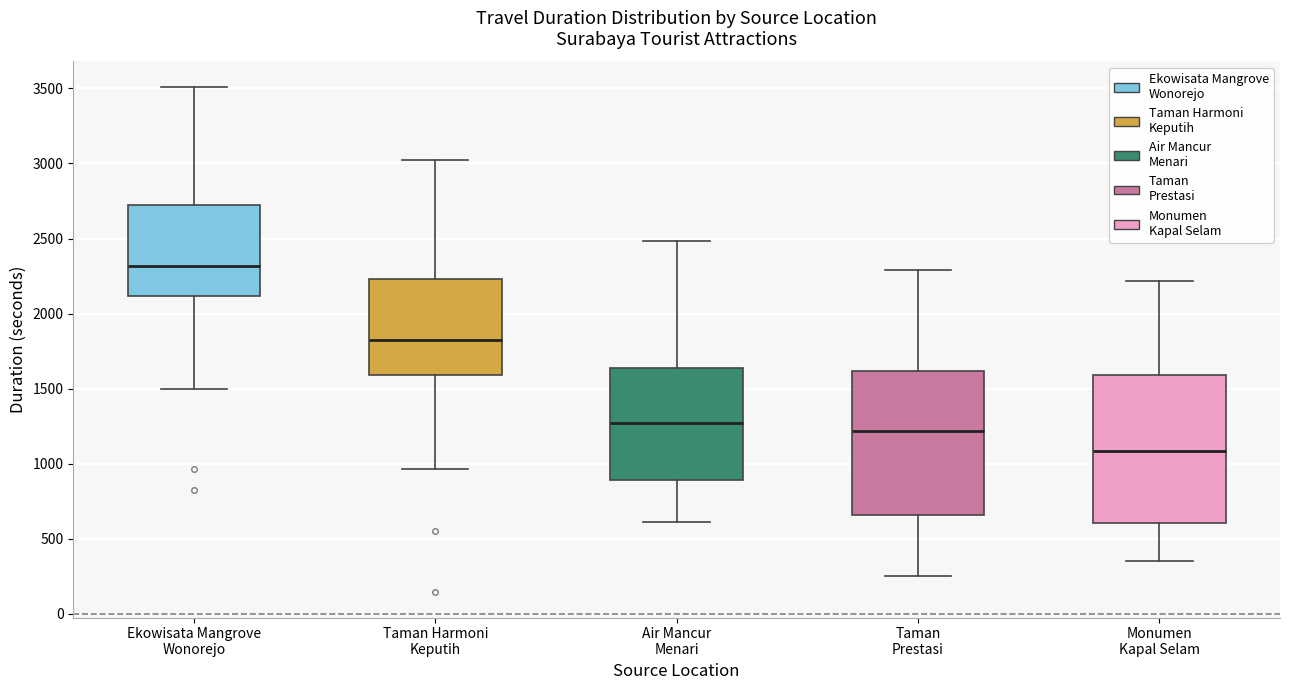

Reading left to right, transcribe this box plot: for each box, give where its median line is, the range the box spans, and where its two whiskers end, as read against the y-axis. The values are not printed on the chart, so give them approximately, as read against the axis.

Ekowisata Mangrove Wonorejo: median 2300, box 2100 to 2700, whiskers 1500 to 3500
Taman Harmoni Keputih: median 1850, box 1600 to 2250, whiskers 950 to 3000
Air Mancur Menari: median 1250, box 900 to 1650, whiskers 600 to 2500
Taman Prestasi: median 1200, box 650 to 1600, whiskers 250 to 2300
Monumen Kapal Selam: median 1100, box 600 to 1600, whiskers 350 to 2200